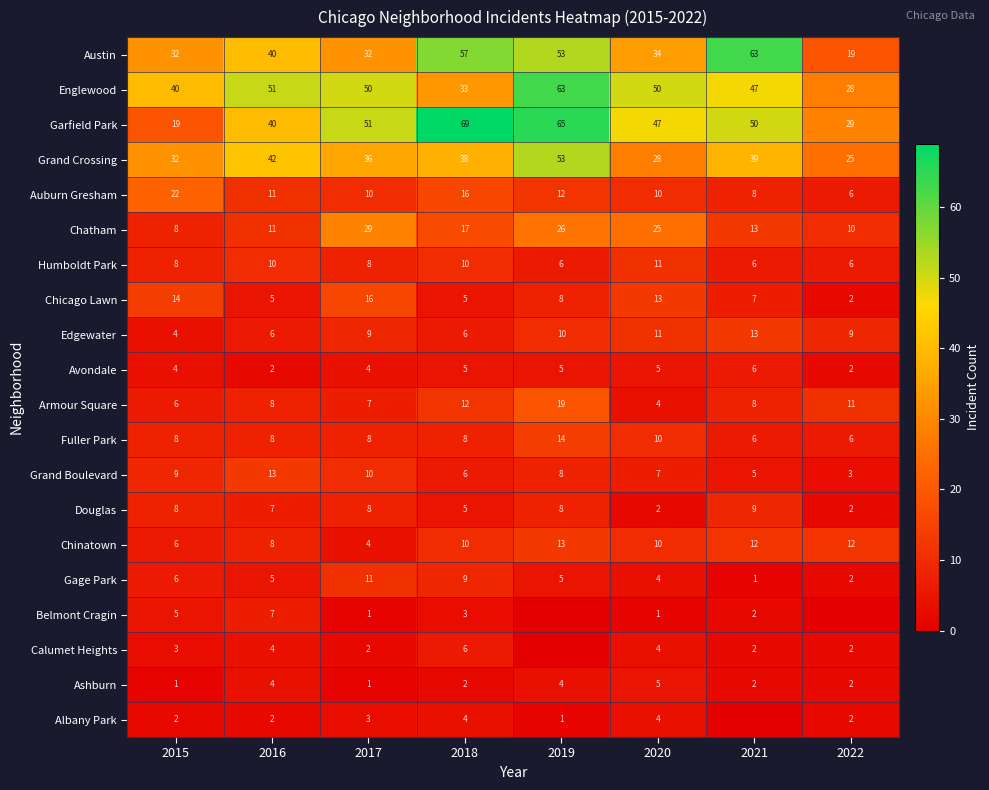

What is the difference between the second highest and minimum values in the Gage Park series?

8